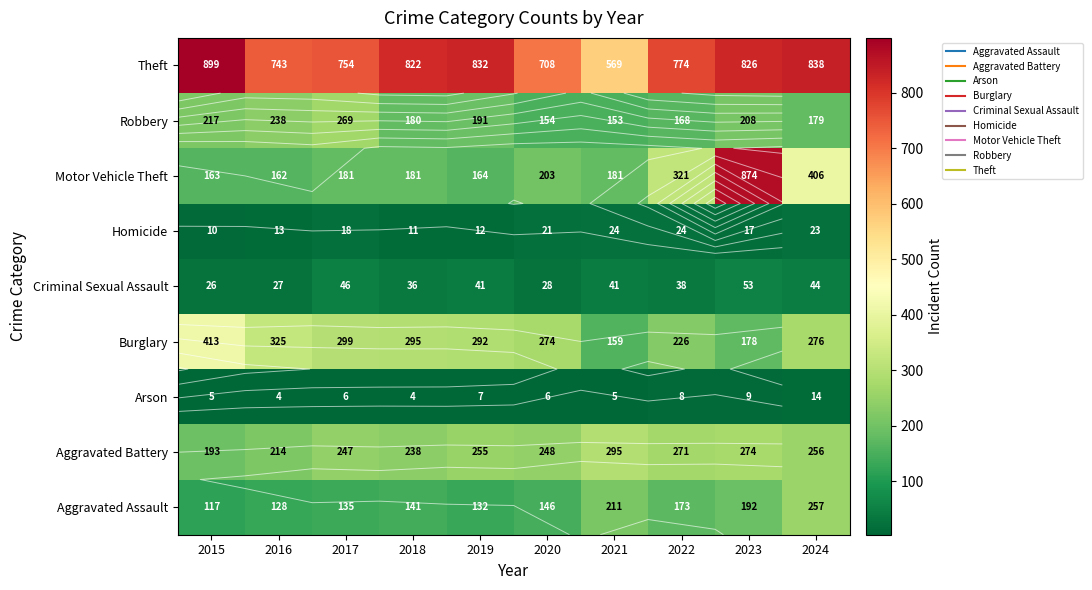

Is the value of Homicide at 2024 greater than the value of Burglary at 2020?

No